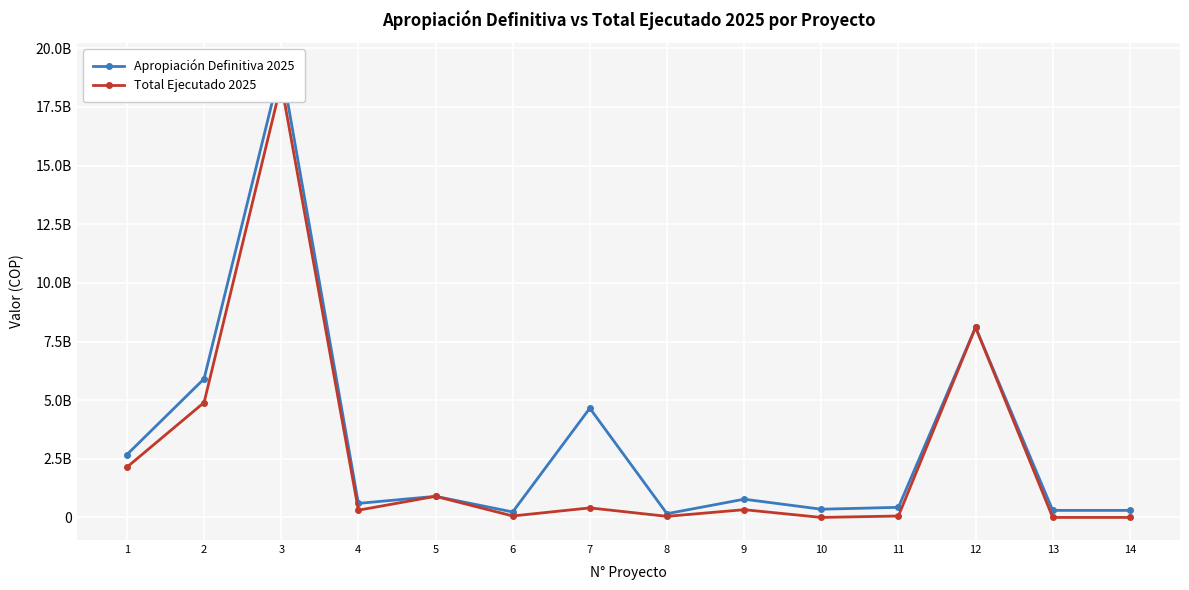

How many lines are shown in the chart?

2